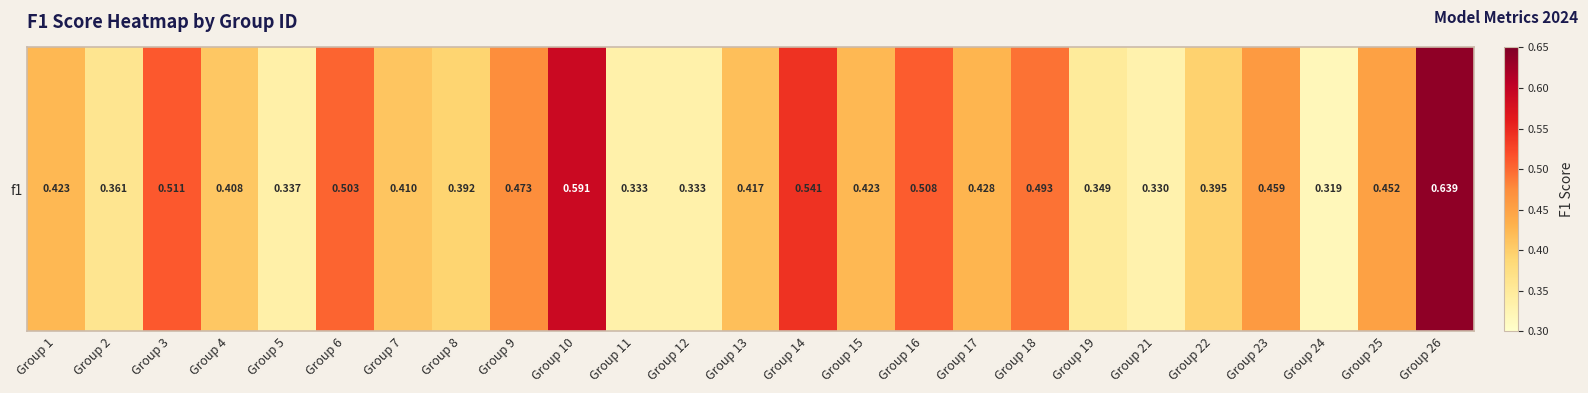

What is the sum of all values?

10.8